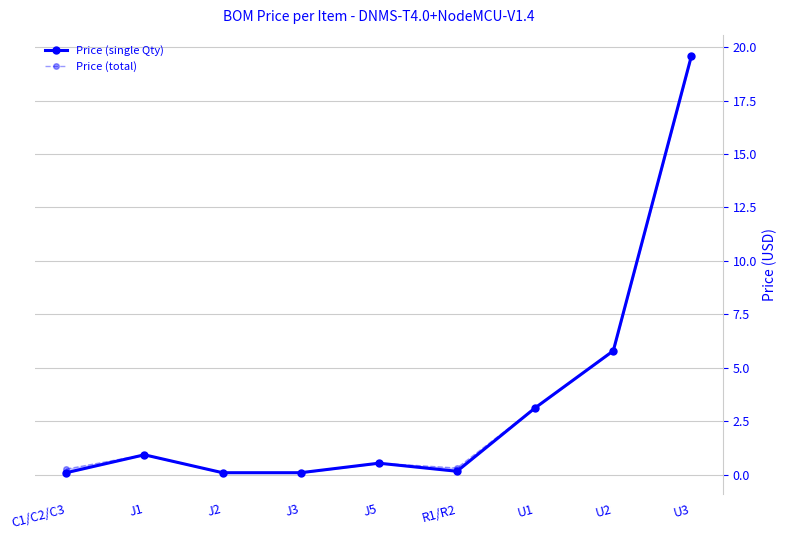

What is the value of the Price (single Qty) point at the 4th from the left?

0.1